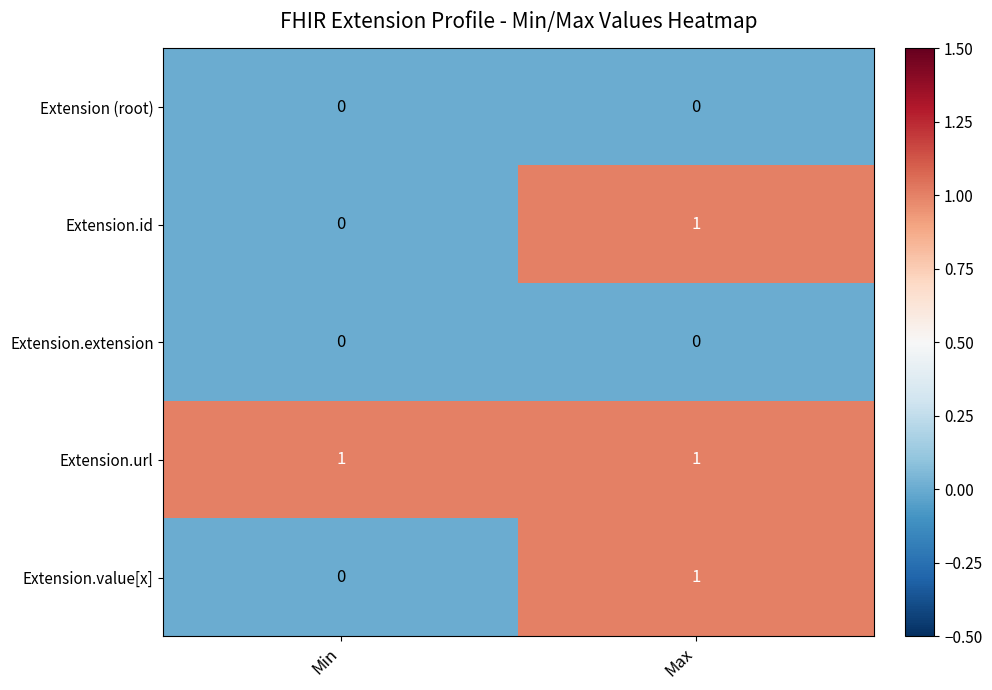

How many data points in Extension.id are less than 1?

1